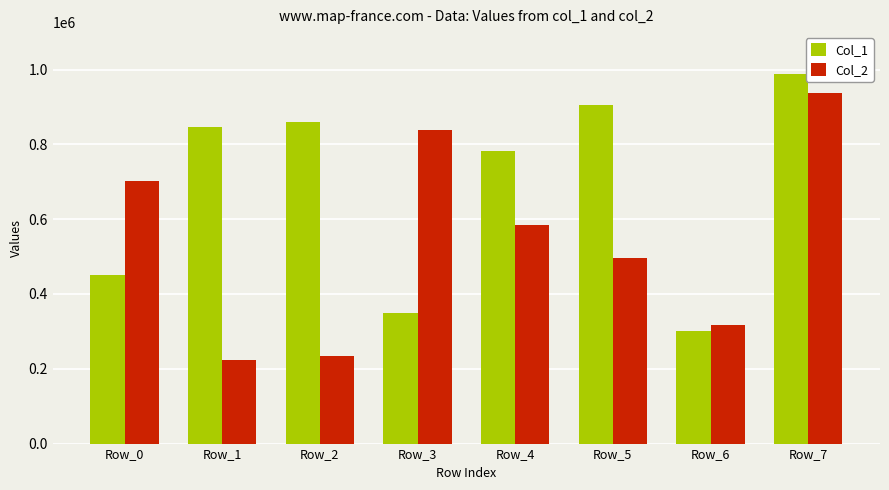

What is the maximum value for Col_1?

986690